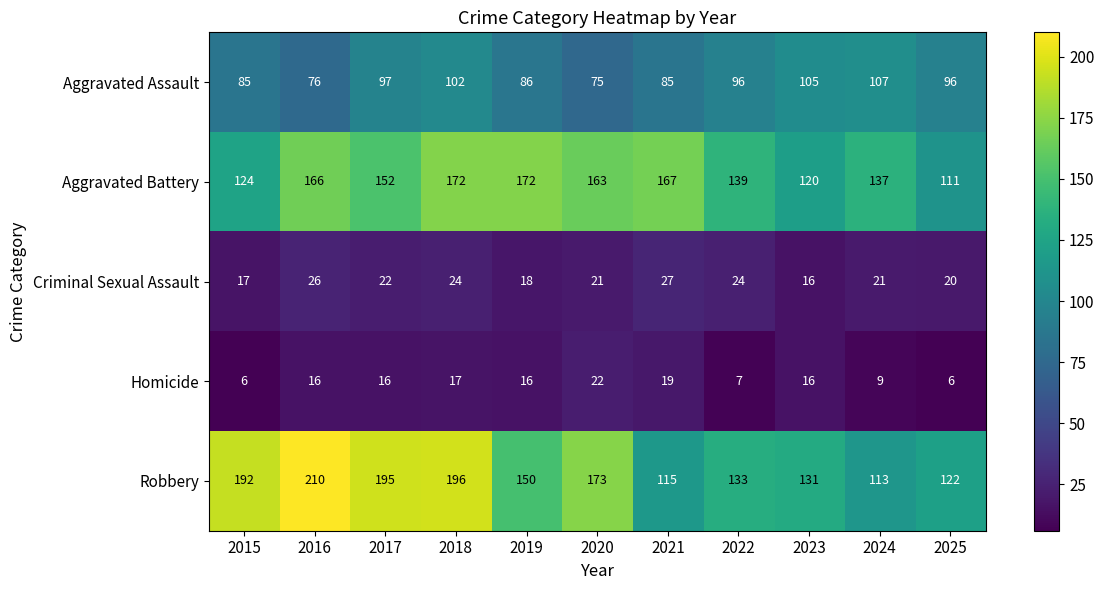

What is the difference between the second highest and minimum values in the Aggravated Battery series?

61